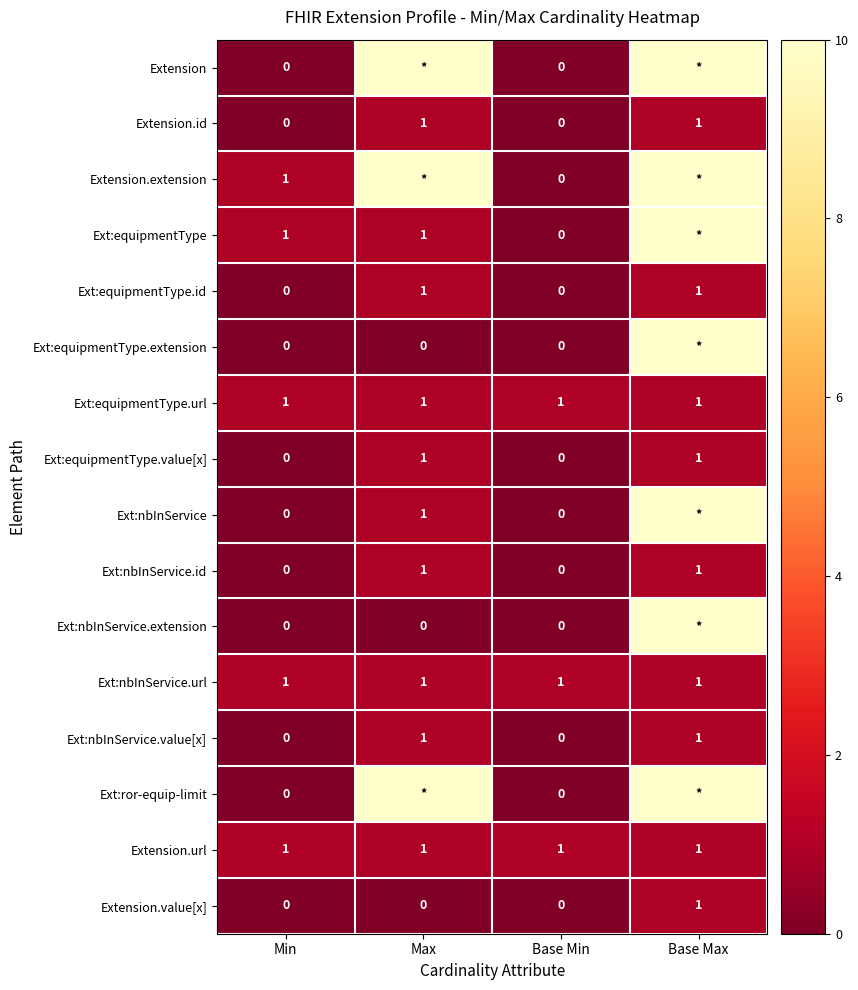

How many Ext:equipmentType.id values are between 0 and 1?

4